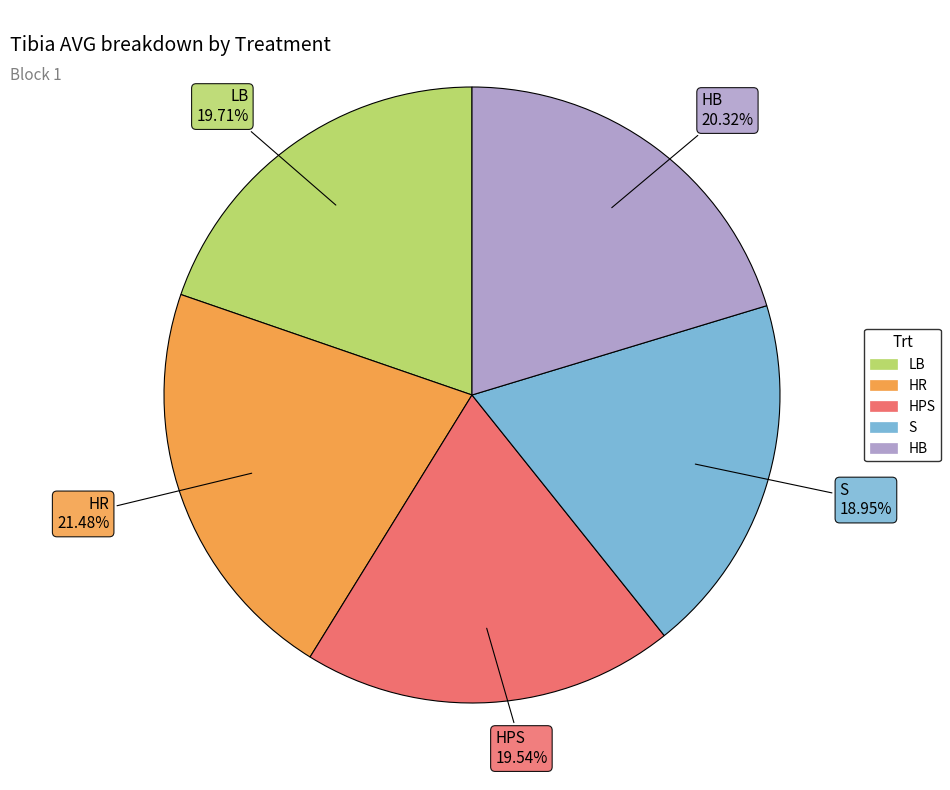

How many segments does this pie chart have?

5